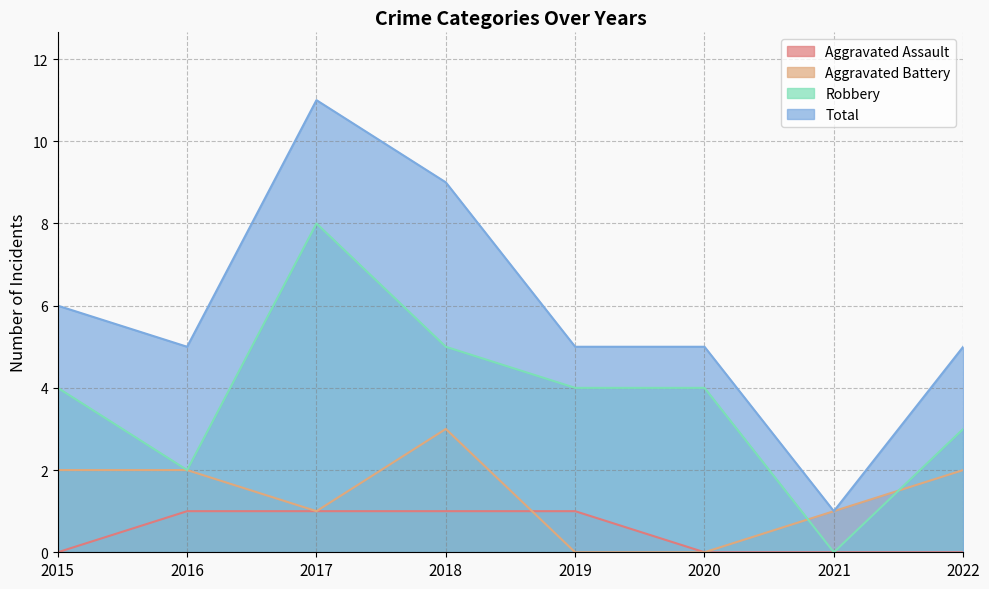

What is the value of the Total point at the 8th from the left?

5